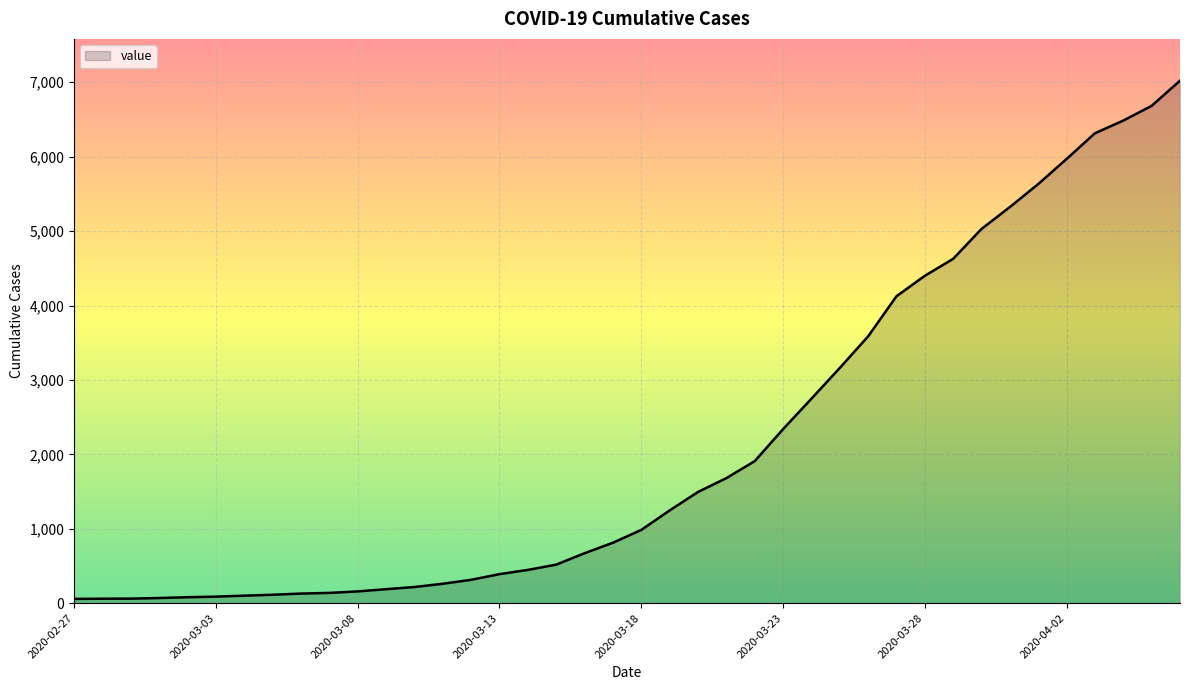

What is the maximum value shown in the chart?

7021